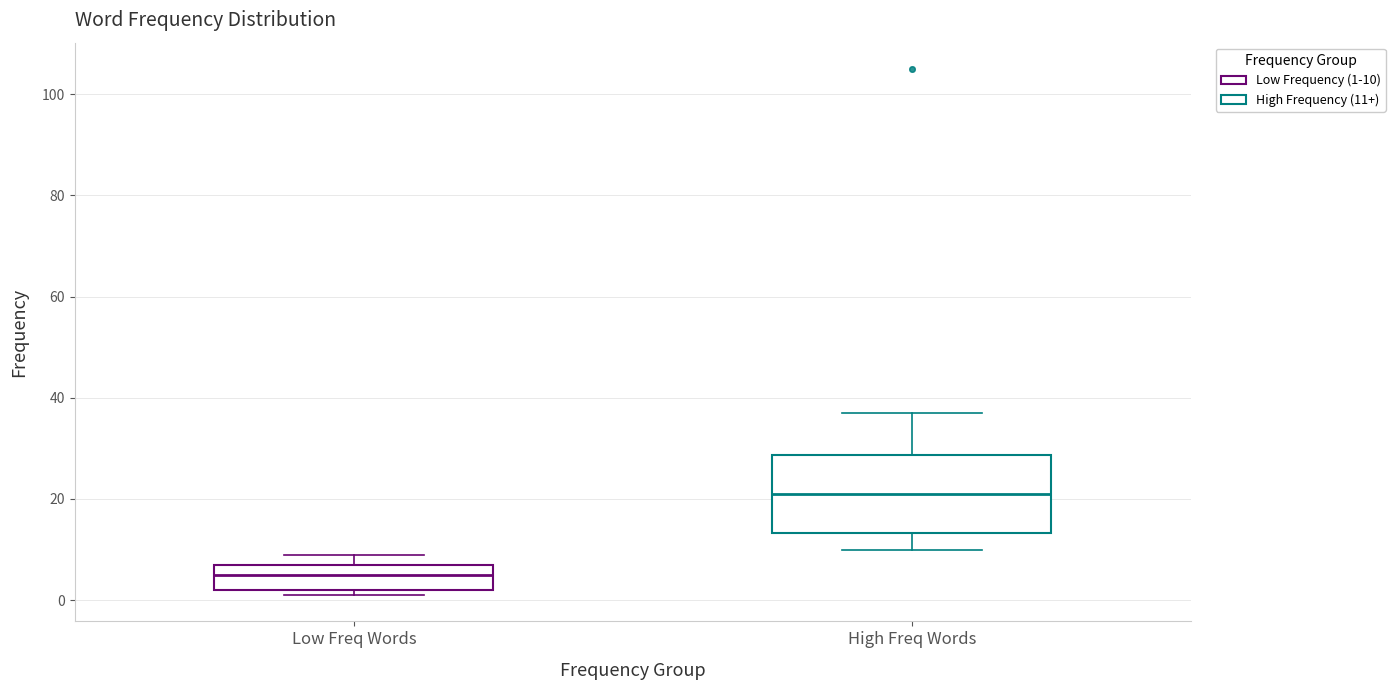

Where is the lower edge of the box for High Freq Words on the y-axis? The values are not printed on the chart, so give them approximately, as read against the axis.

14